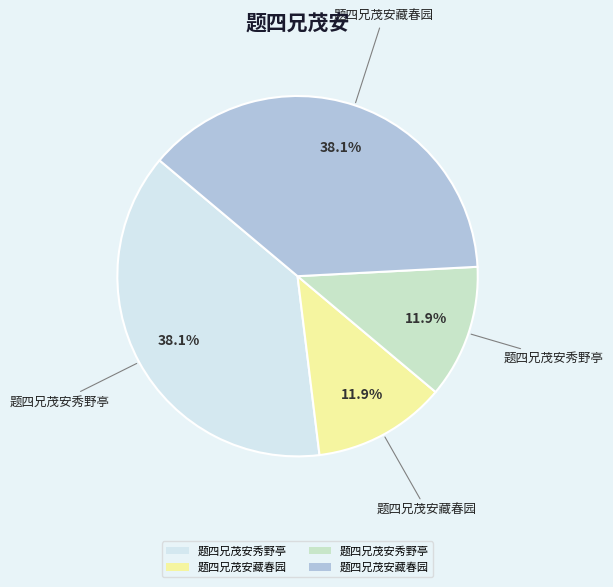

Is there a majority slice in this chart?

No